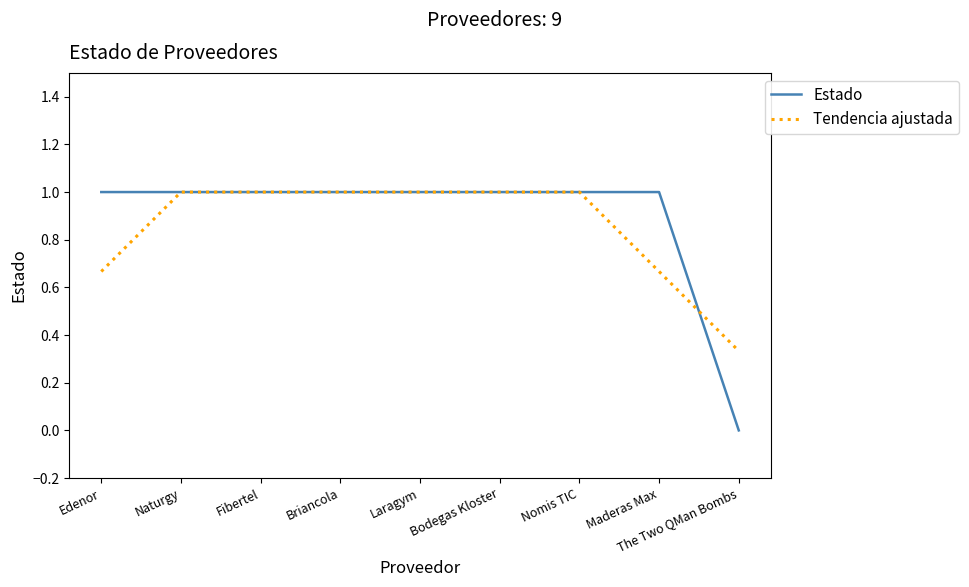

What is the approximate value of Tendencia ajustada at Laragym?

1.0